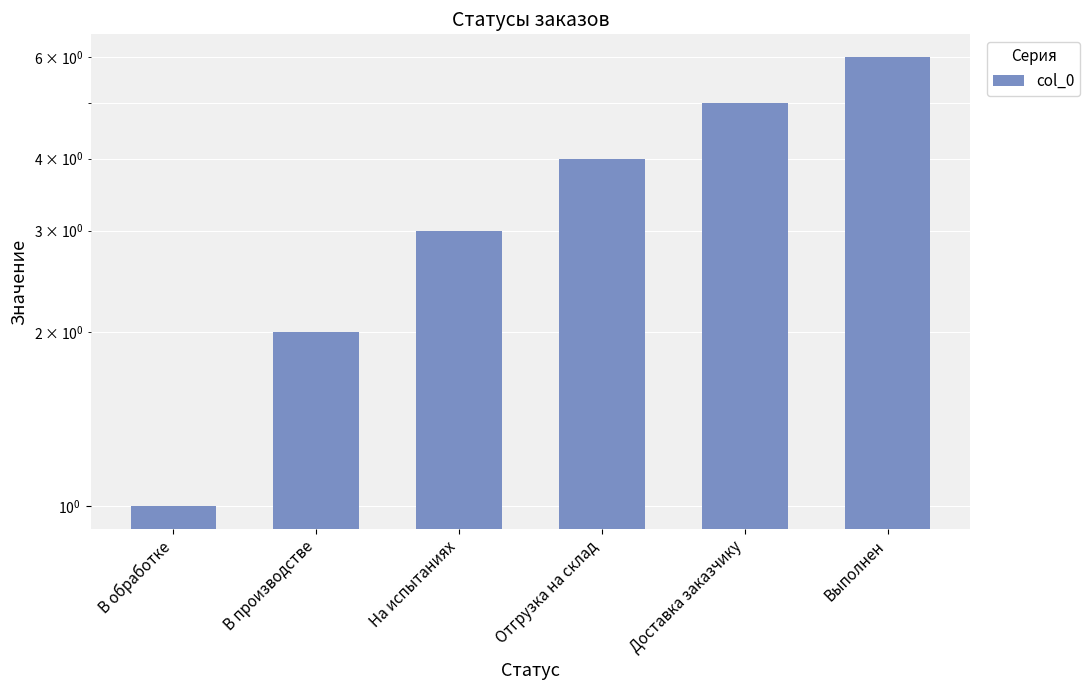

What is the change in value from В производстве to Доставка заказчику?

+3